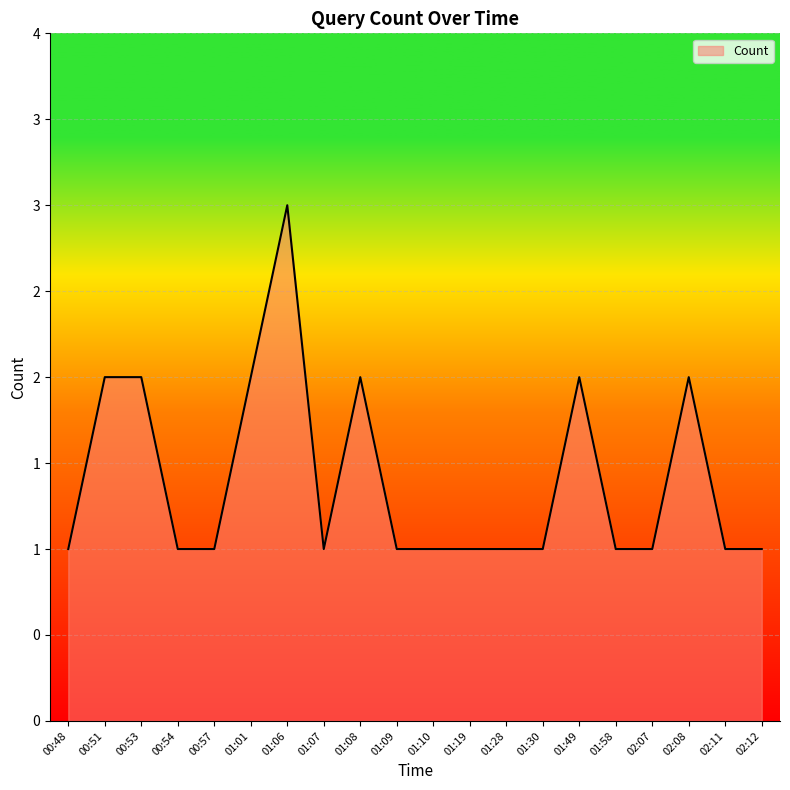

Approximately how many times larger is the value at 00:53 compared to 01:58?

2.0